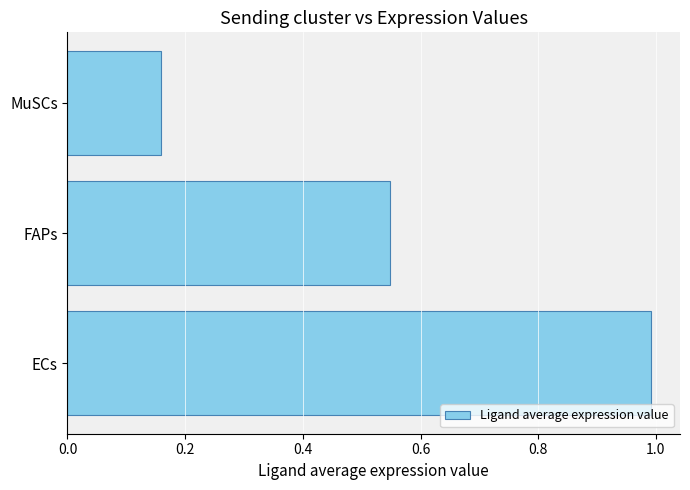

List the labels in order of value, largest first.

ECs, FAPs, MuSCs